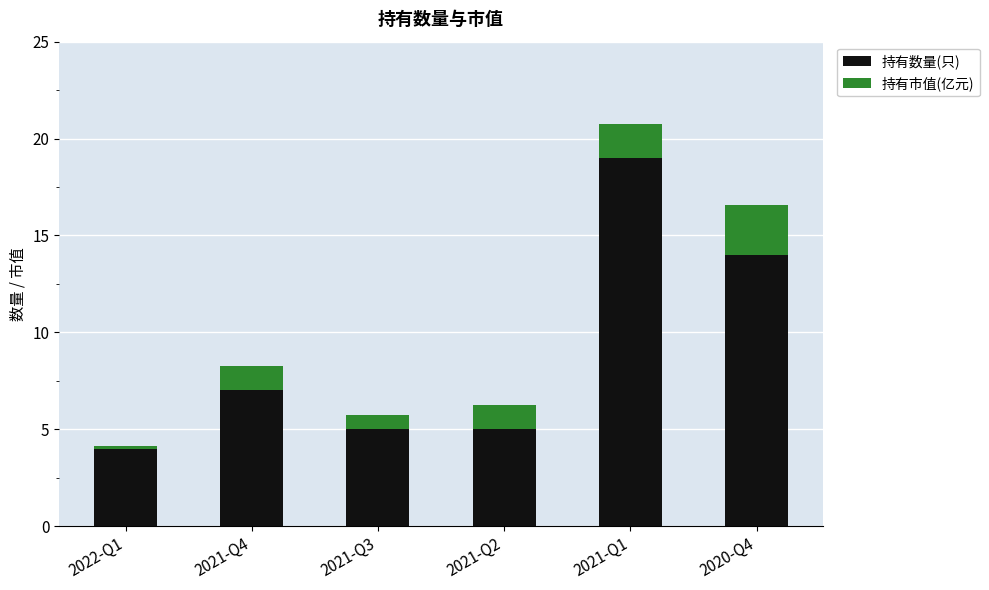

At which label does 持有数量(只) reach its minimum?

2022-Q1